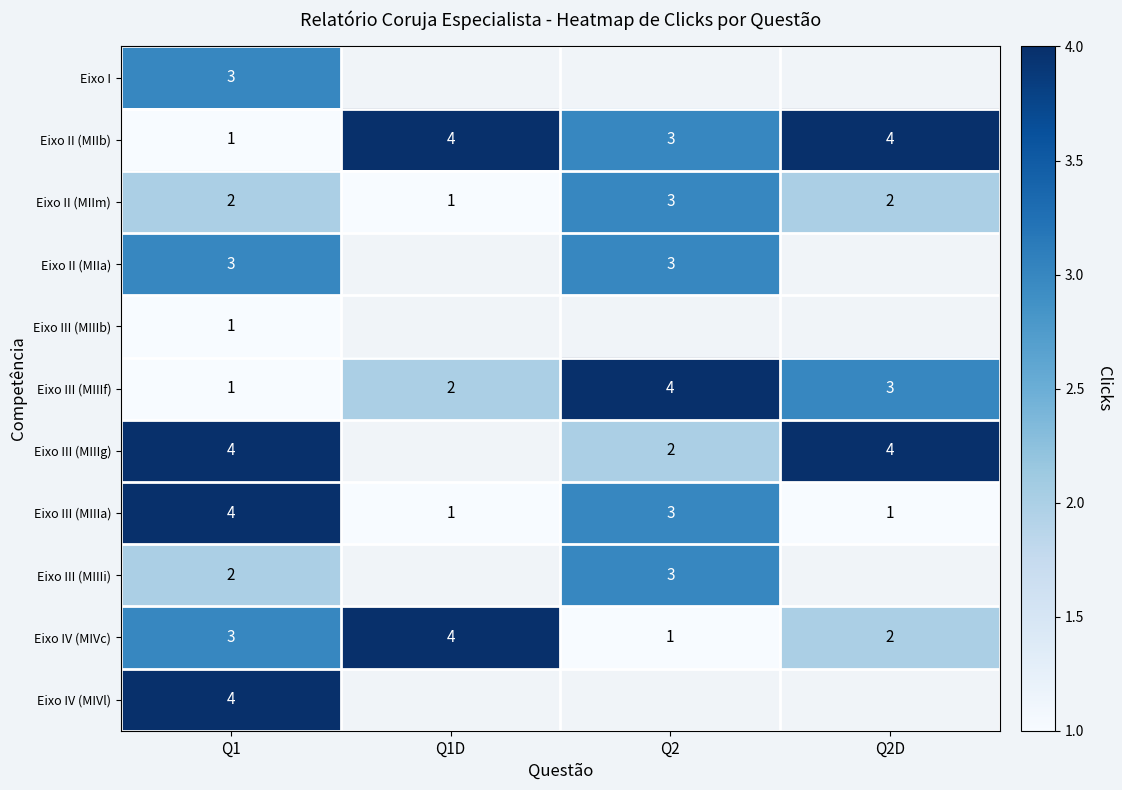

True or false: Eixo IV (MIVc) has a value of 3 at Q1.

True